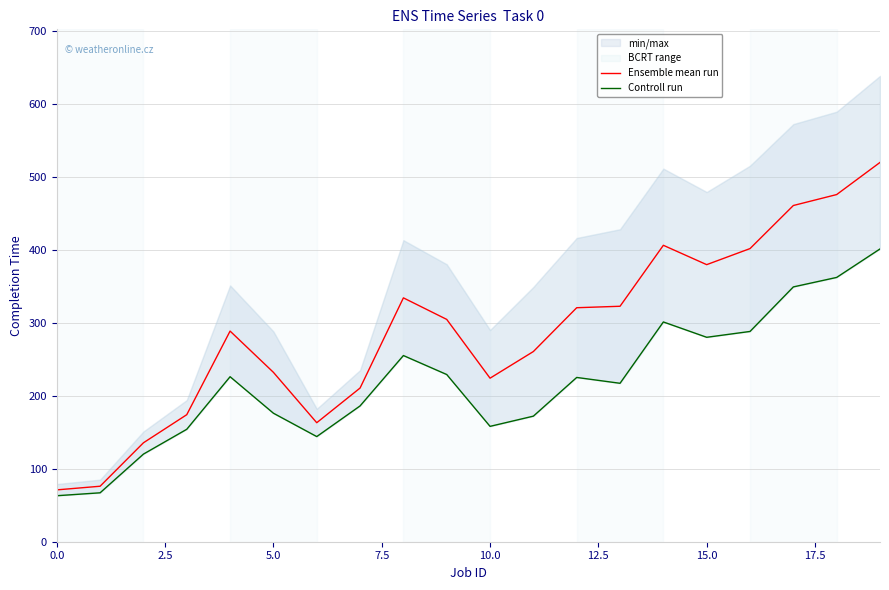

Is it true that Ensemble mean run equals 71.0 at 0.0?

True